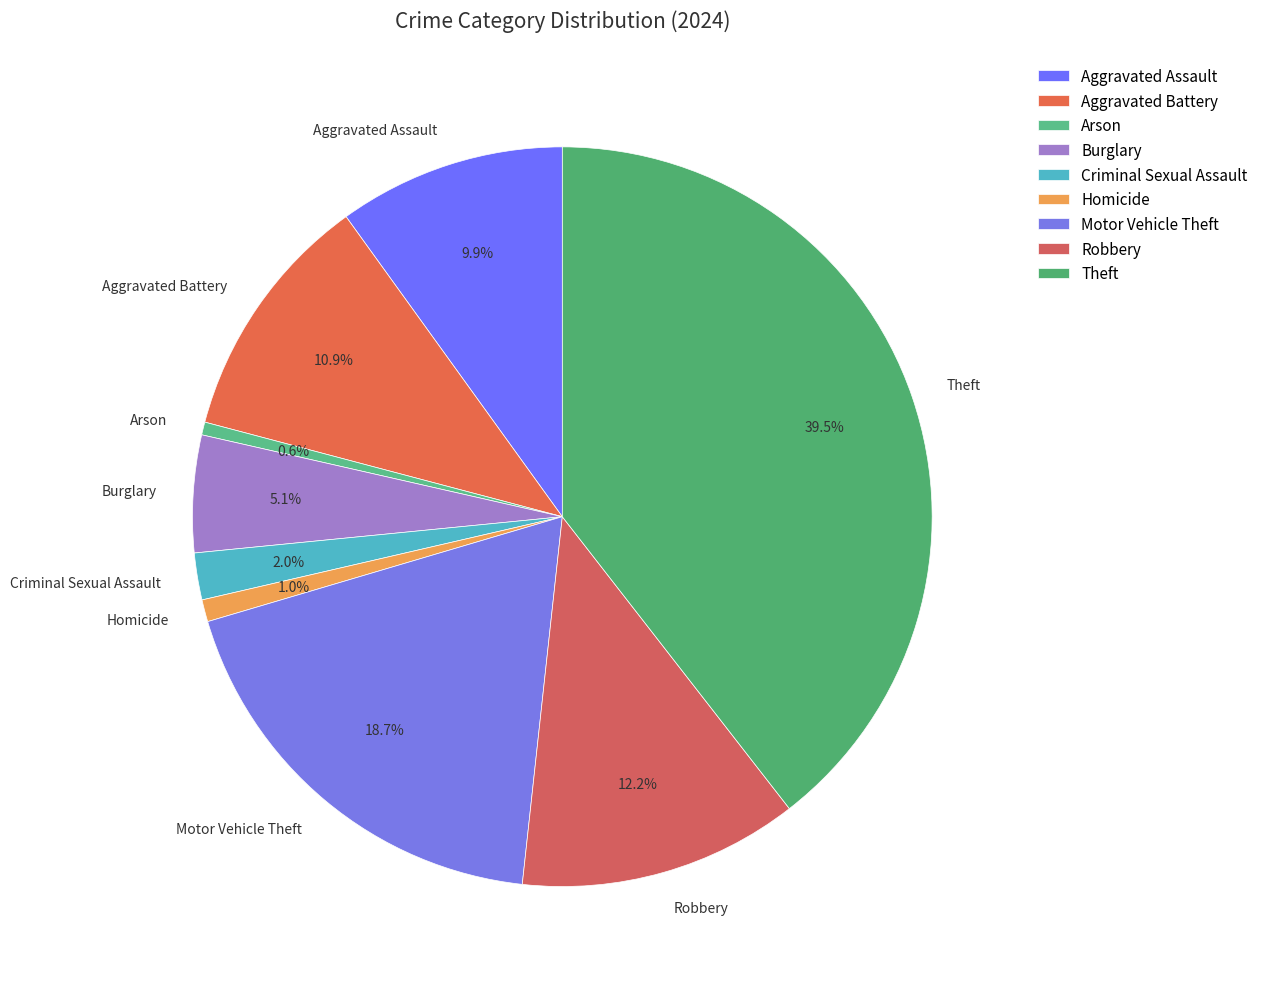

How many slices are in this pie chart?

9